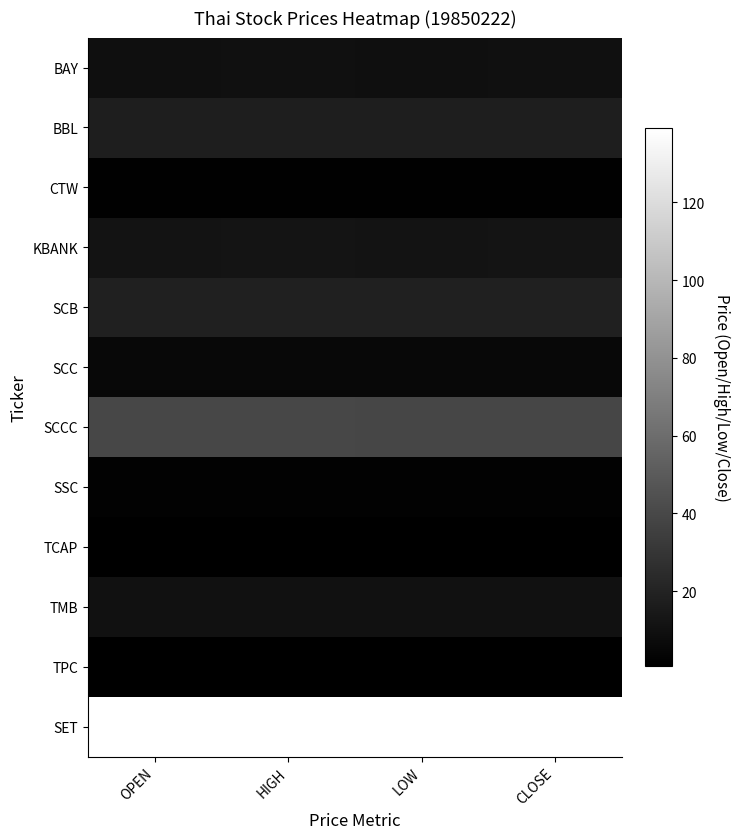

Rank the series by their maximum value, from highest to lowest.

SET, SCCC, SCB, BBL, KBANK, TMB, BAY, SCC, SSC, CTW, TPC, TCAP